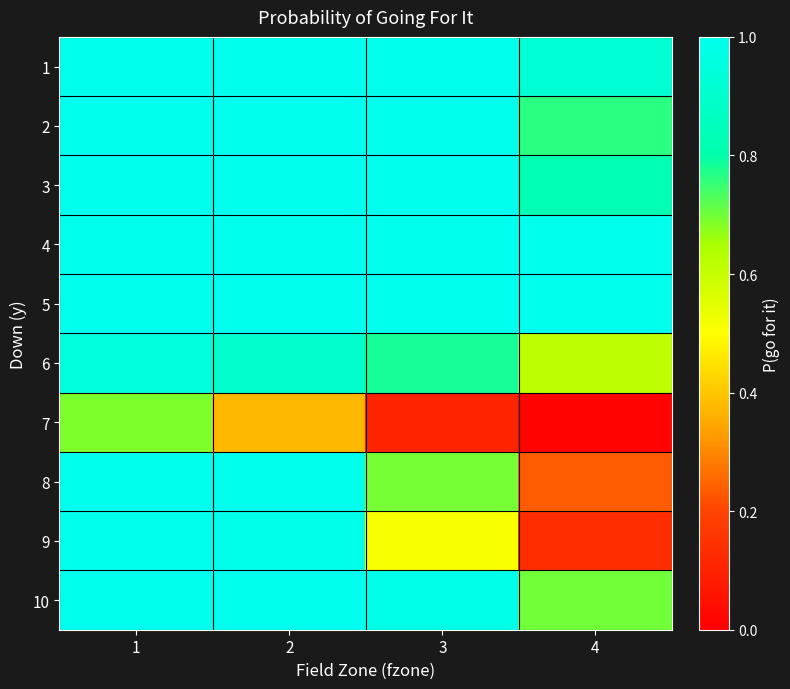

Which series has the largest total across all categories?

5